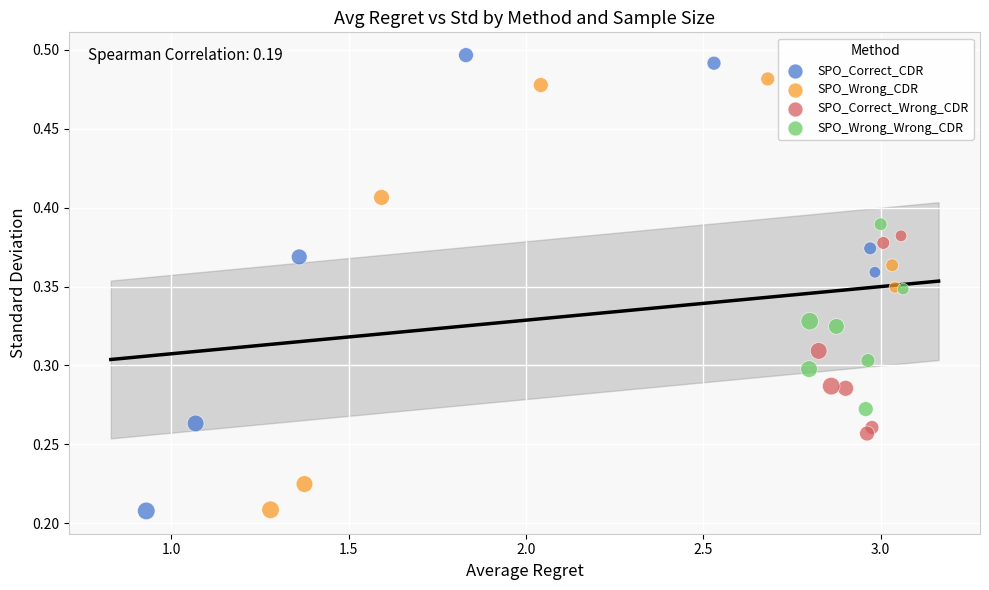

Which series reaches the maximum Y coordinate?

SPO_Correct_CDR